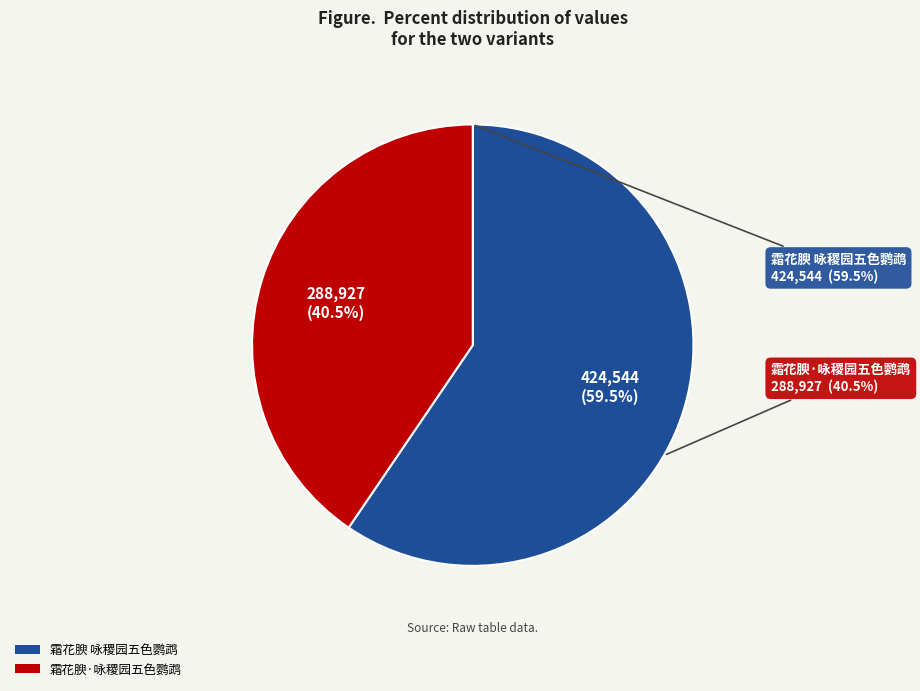

What is the ratio of the value at 霜花腴 咏稷园五色鹦鹉 to the value at 霜花腴·咏稷园五色鹦鹉?

1.5